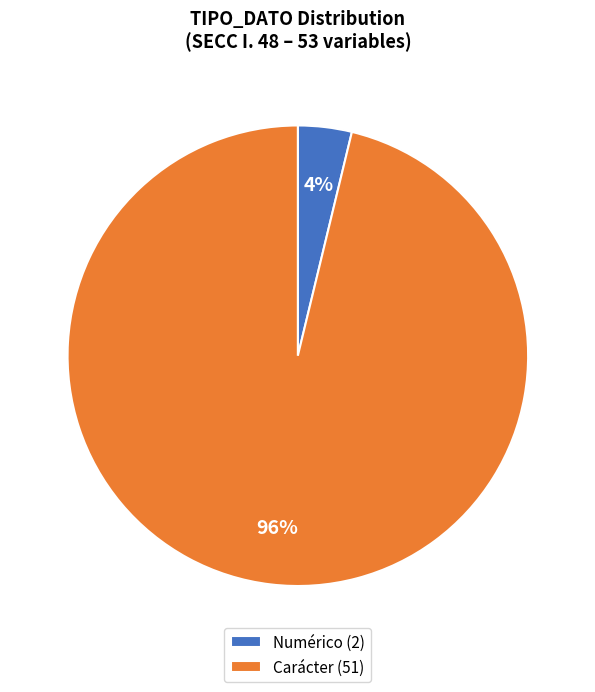

True or false: Carácter (51) accounts for 96% of the total.

True